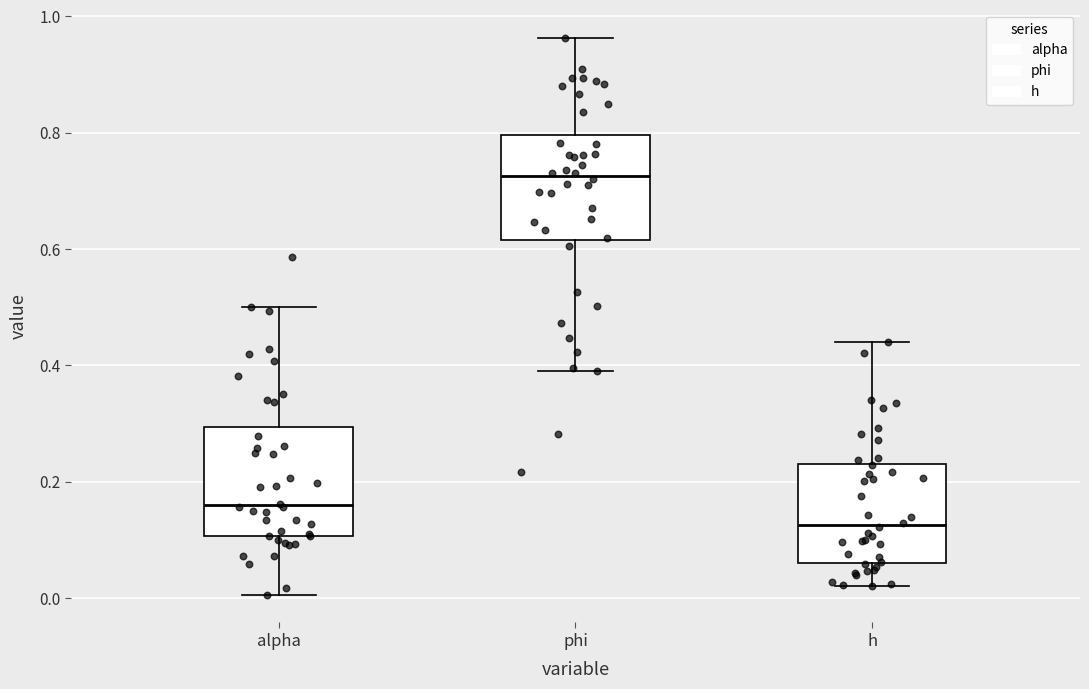

Where does the lower whisker of the box for h end on the y-axis? The values are not printed on the chart, so give them approximately, as read against the axis.

0.02